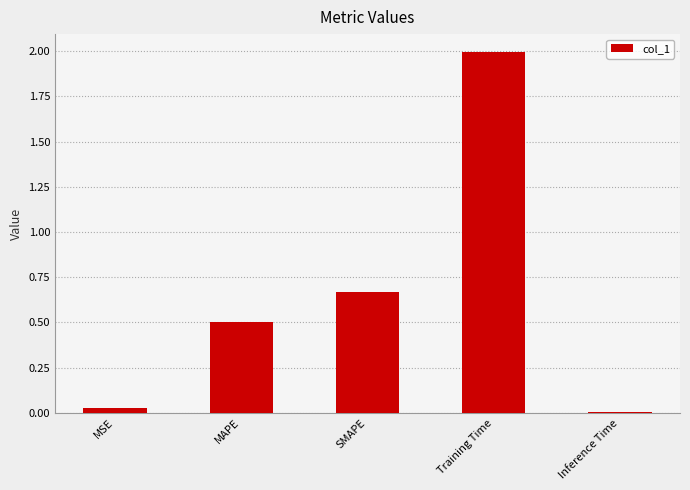

Which has a higher value, Training Time or SMAPE?

Training Time